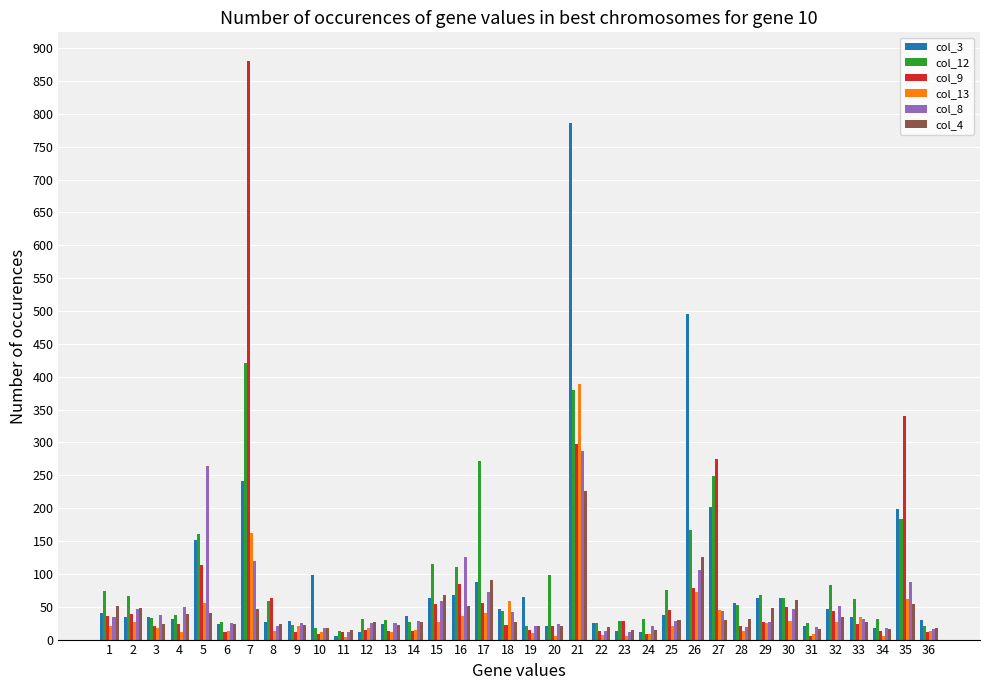

Which series has the largest range (max minus min)?

col_9